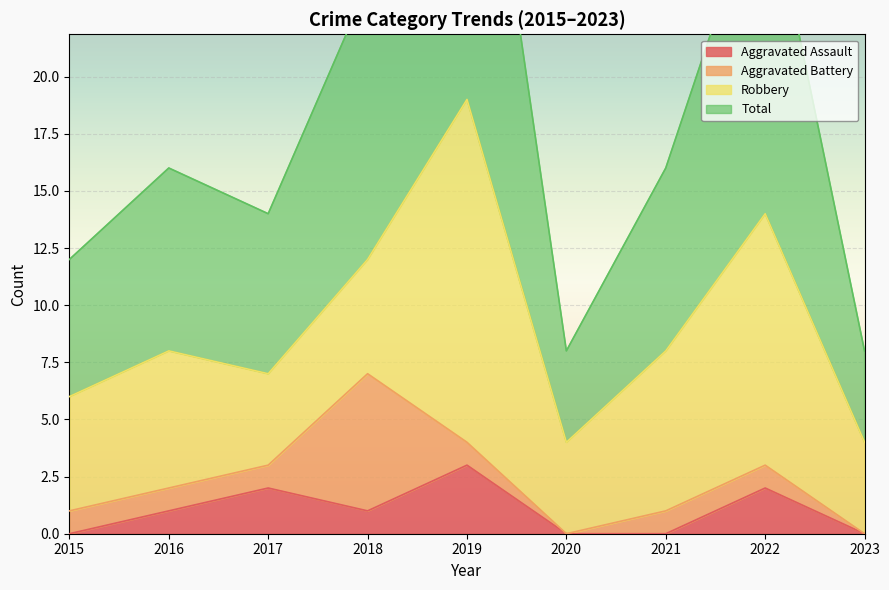

Does the chart display data point markers on the line(s)?

No